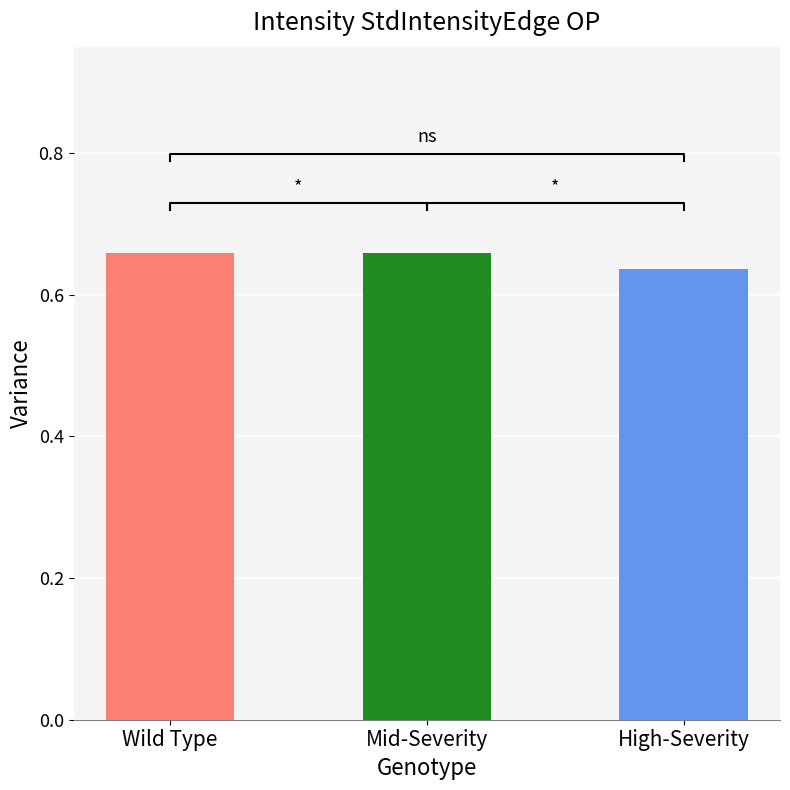

The value of V2 at 5 is 0.6. True or false?

True